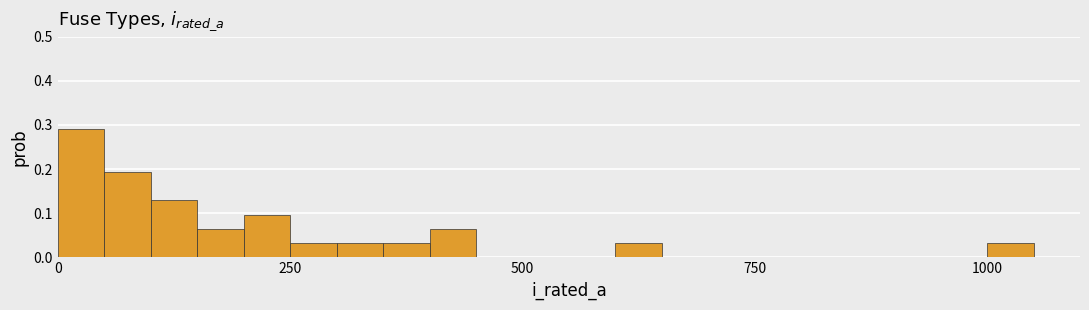

Around what value on the x-axis is the tallest bar? Give the approximate position of its centre, as read against the axis.

50